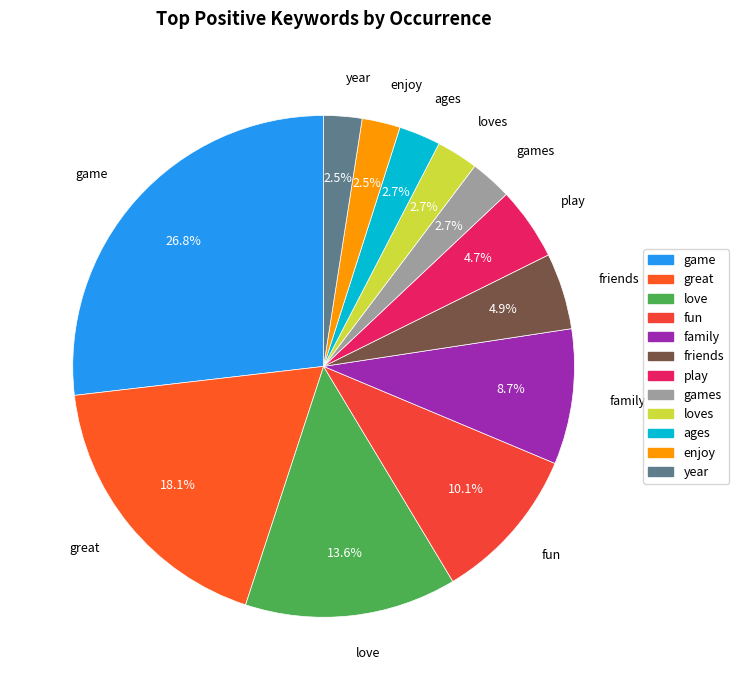

Is it true that family is 19% of the pie?

False